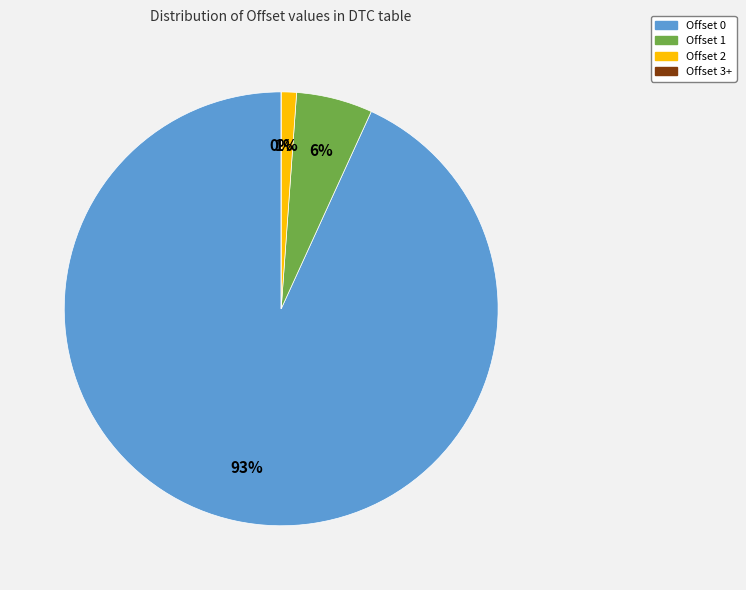

Does Offset 2 account for over 50% of the chart?

Yes